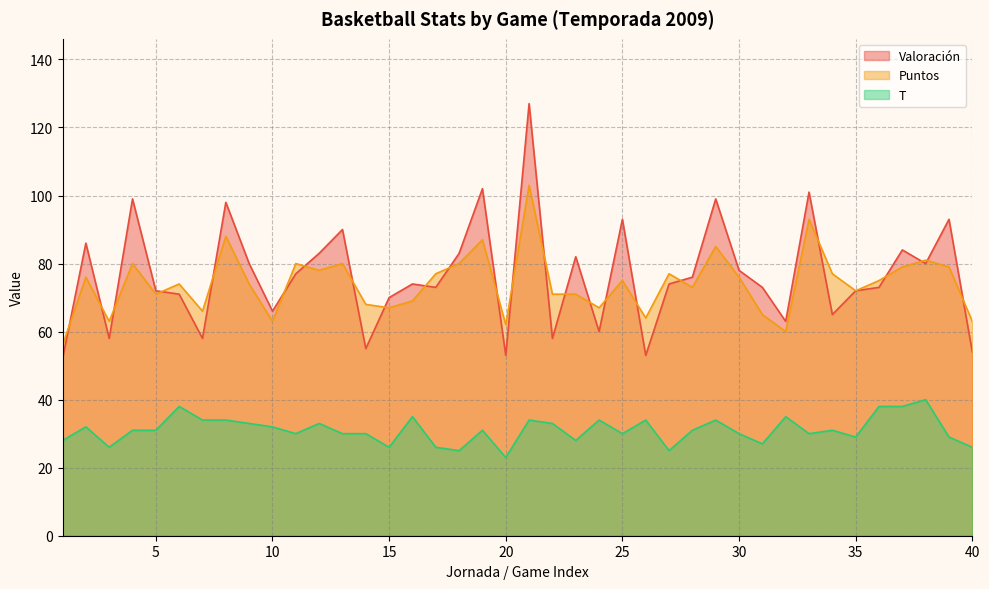

Where is Puntos nearest to the value 79?

37